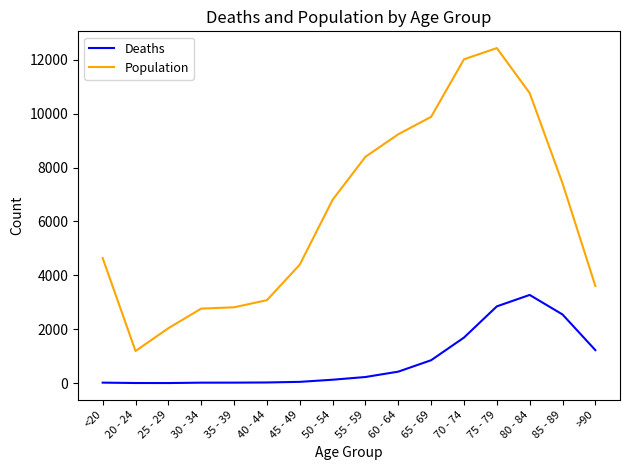

What is the maximum value shown in the chart?

12434